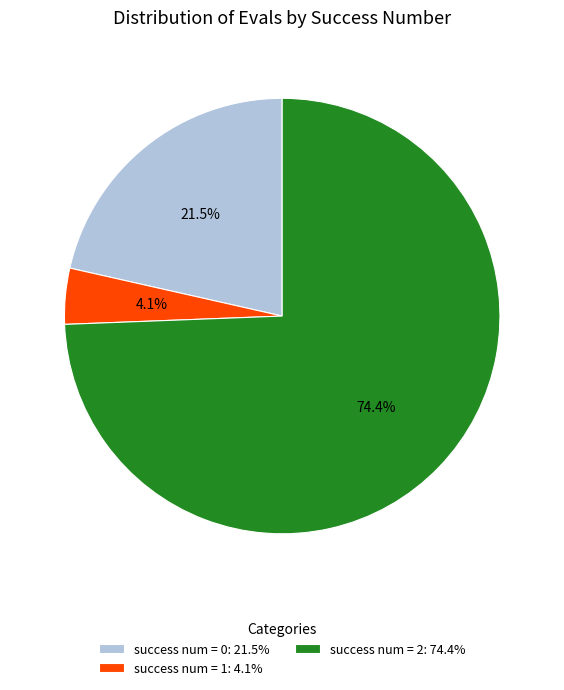

How many segments does this pie chart have?

3